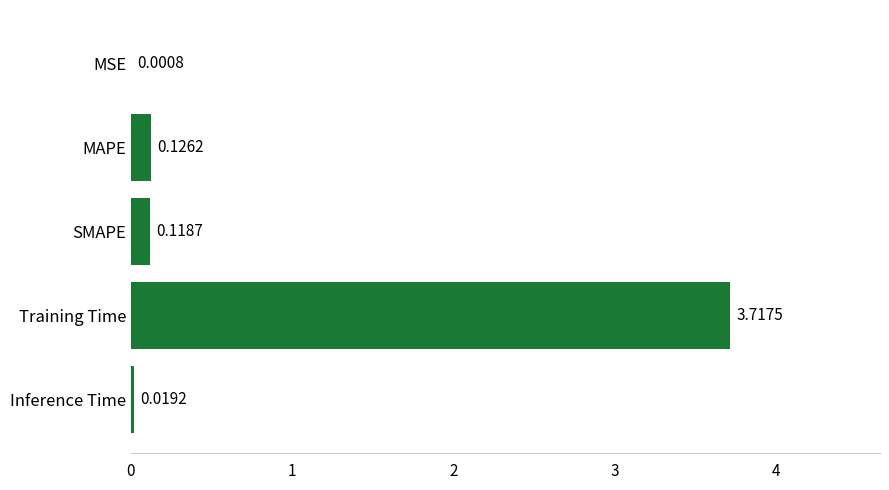

Which label corresponds to the largest value in the chart?

Training Time